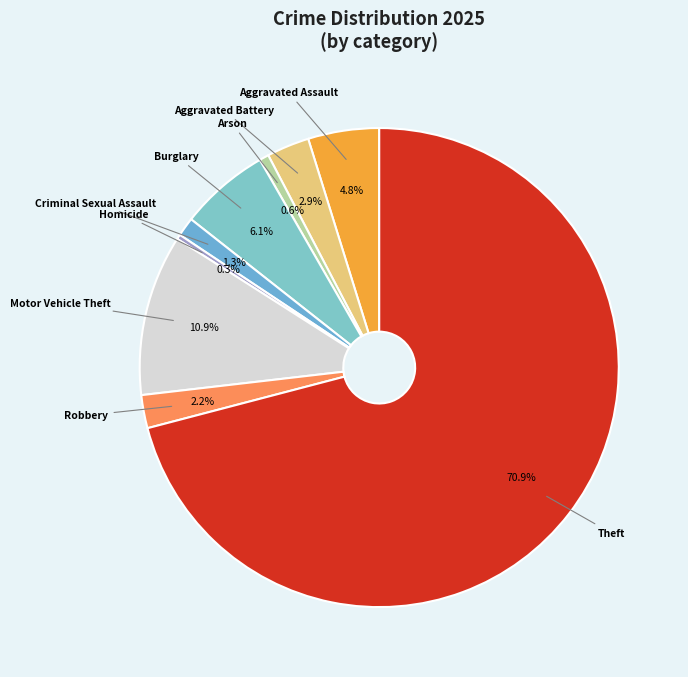

Rank the categories by value from lowest to highest.

Homicide, Arson, Criminal Sexual Assault, Robbery, Aggravated Battery, Aggravated Assault, Burglary, Motor Vehicle Theft, Theft